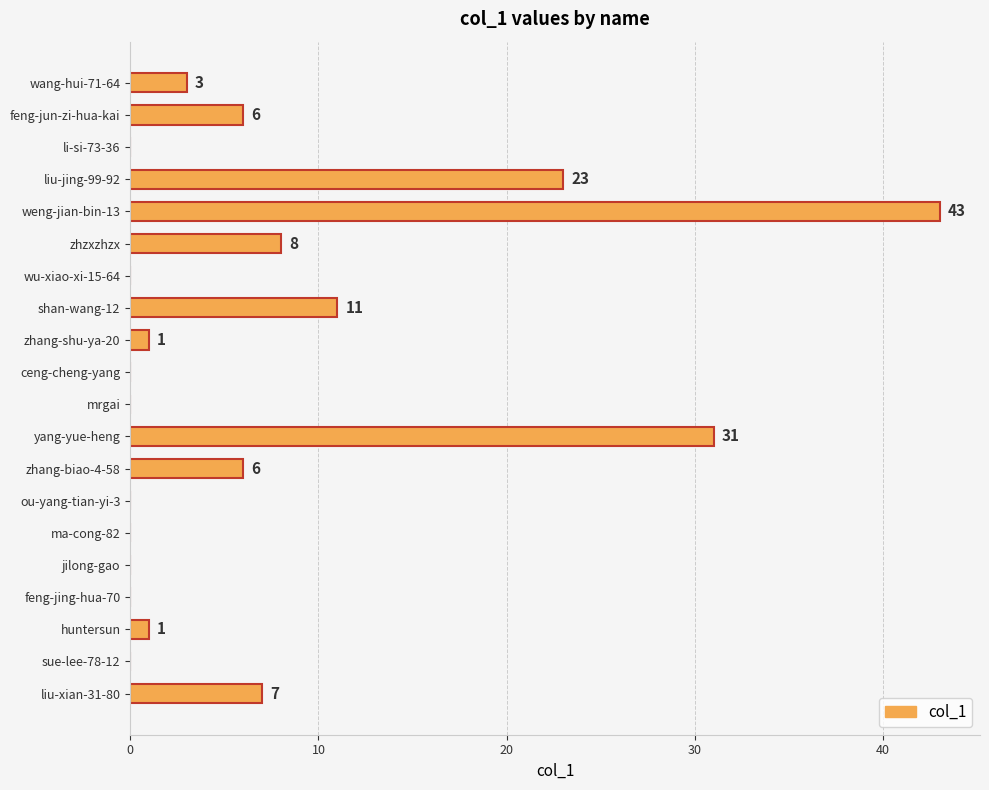

Which label corresponds to the largest value in the chart?

weng-jian-bin-13